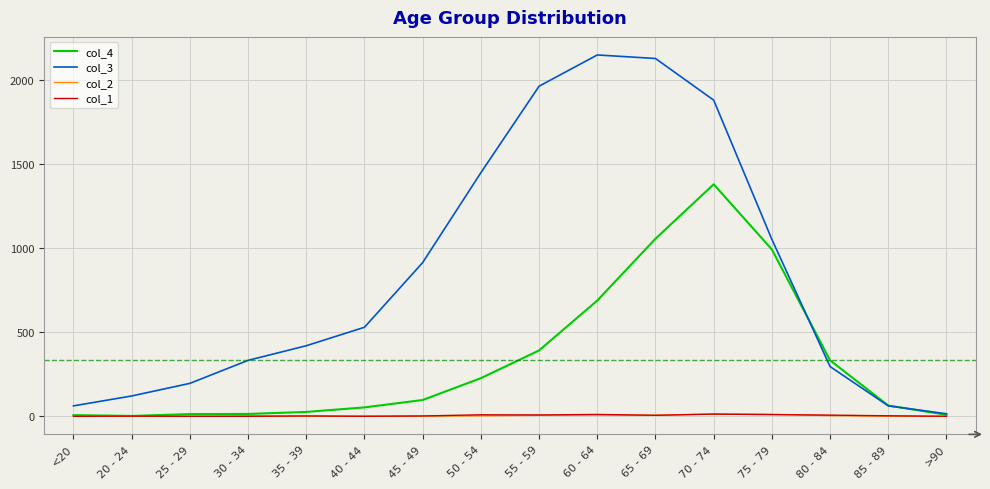

At which label does col_4 reach its peak?

70 - 74